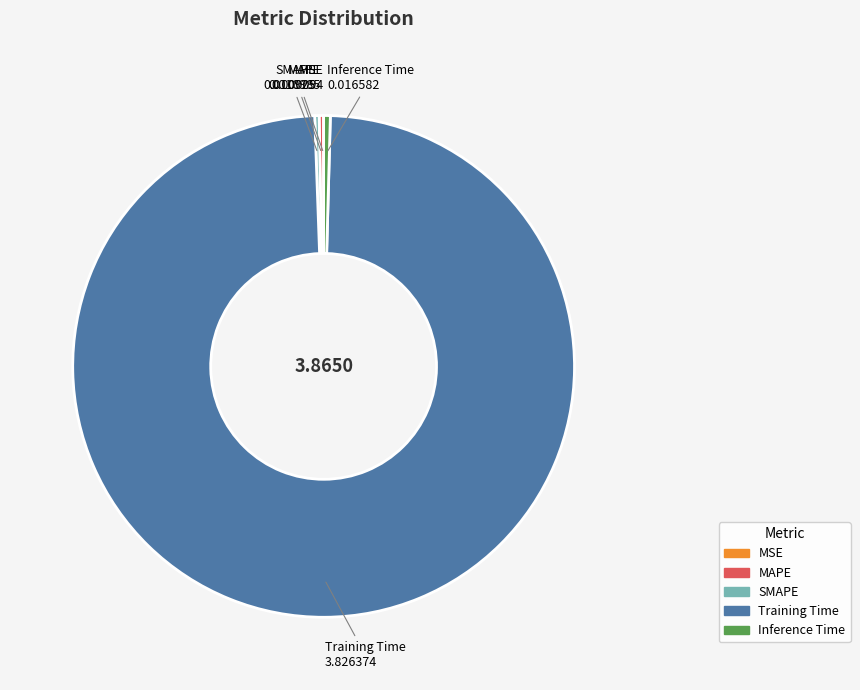

What is the largest slice in the pie chart?

Training Time